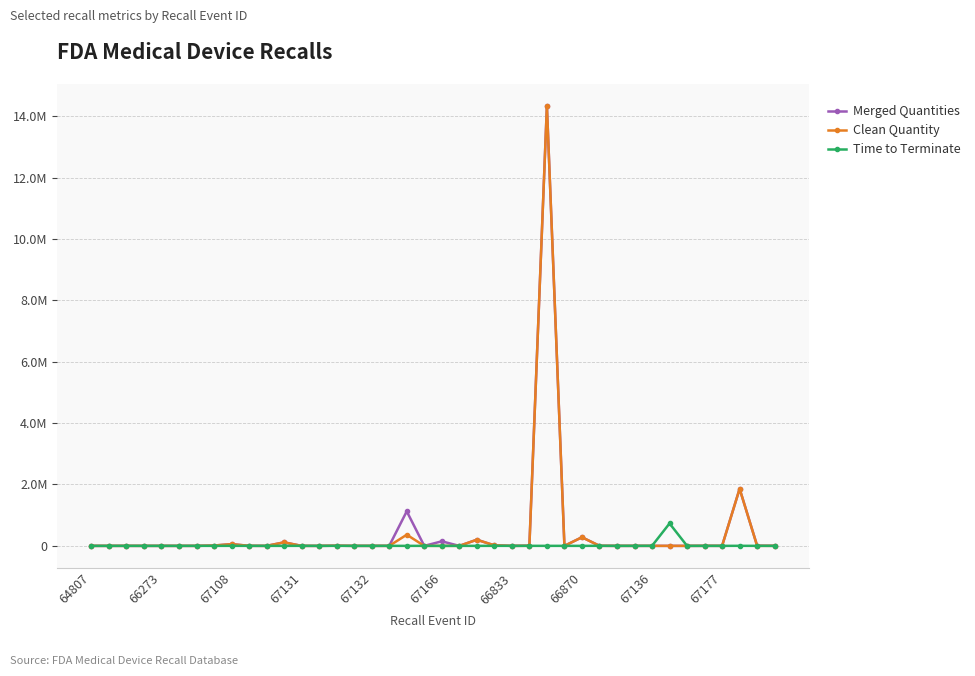

Does the chart have visible grid lines?

Yes